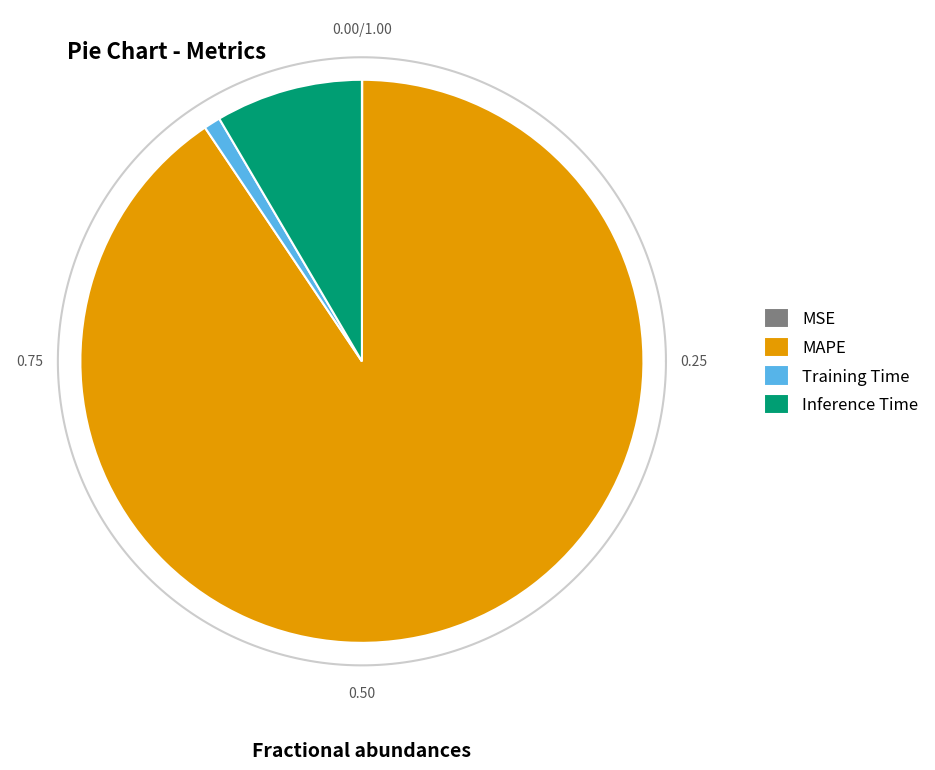

To the nearest percent, what is the average slice percentage?

25%